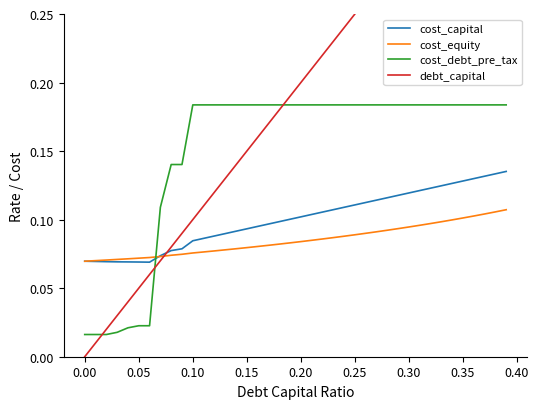

Which series ends up on top after the final intersection of cost_debt_pre_tax and cost_equity?

cost_debt_pre_tax